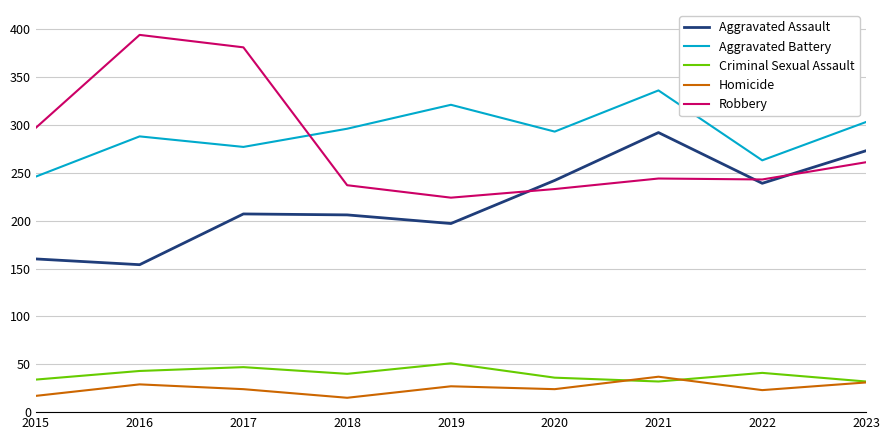

Is this an area chart (filled region under the line)?

No